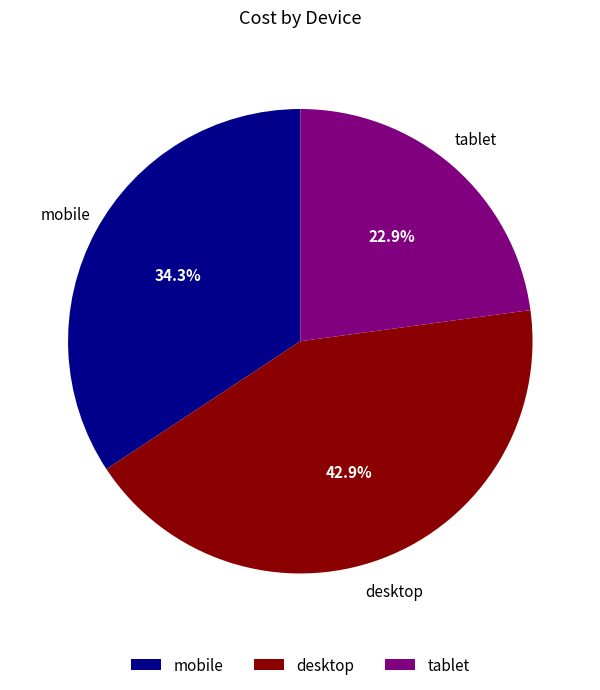

To the nearest percent, what portion does desktop represent?

43%